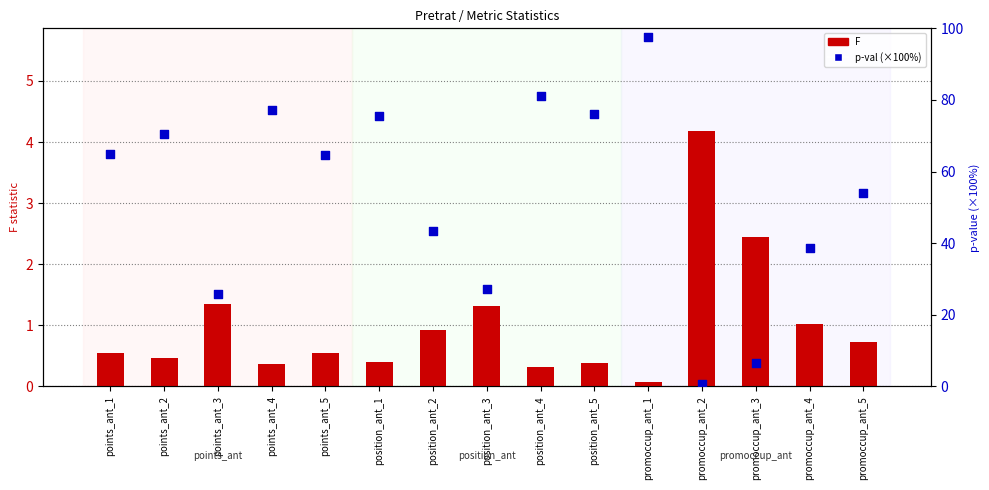

At how many categories does at least one series exceed 17?

13